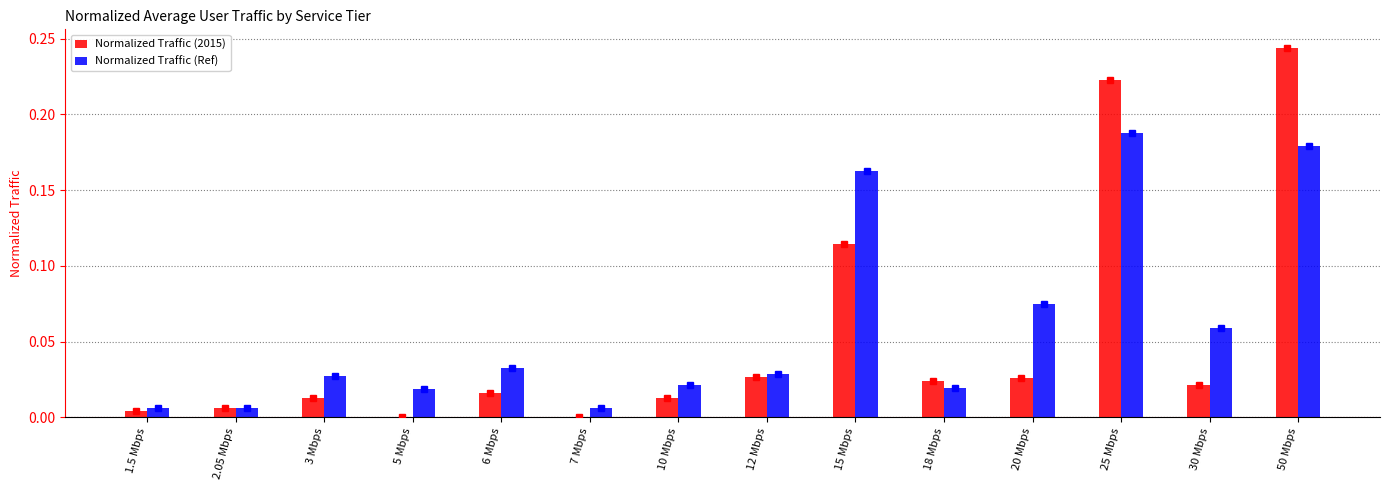

Is it true that Normalized Traffic (Ref) equals 0.0 at 2.05 Mbps?

True